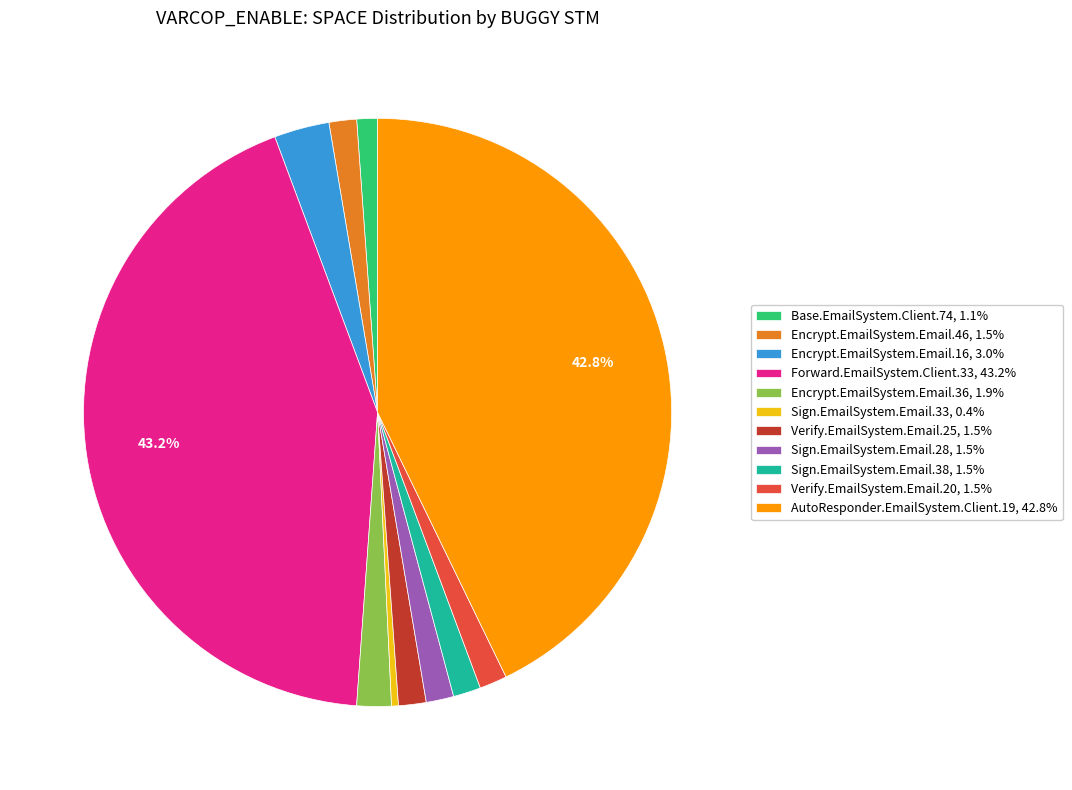

Is Encrypt.EmailSystem.Email.36, 1.9% the majority of the pie?

No